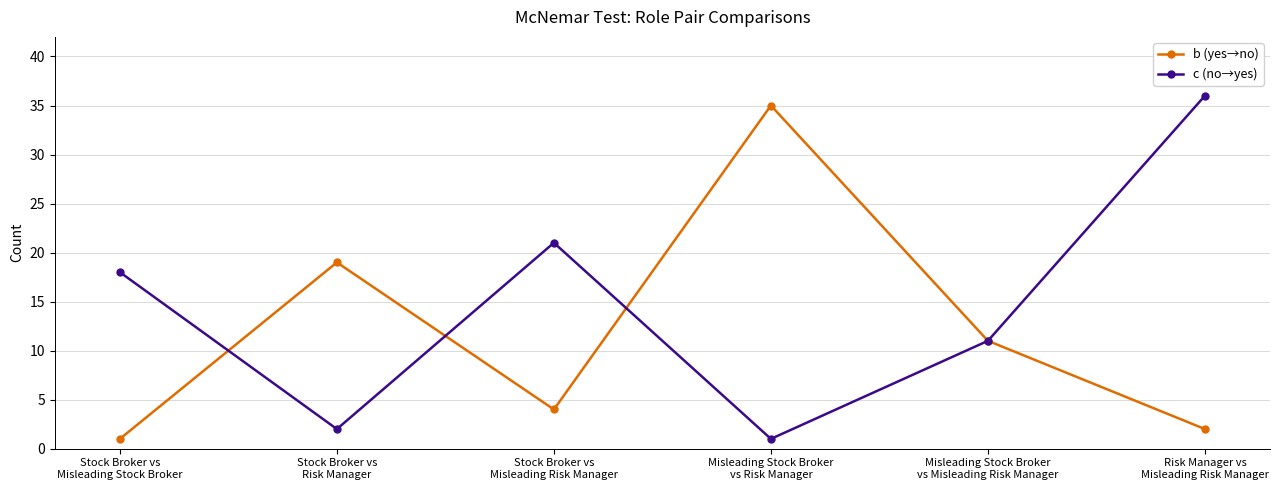

Reading left to right, transcribe all the data shown in this chart.

b (yes→no): 1	19	4	35	11	2
c (no→yes): 18	2	21	1	11	36